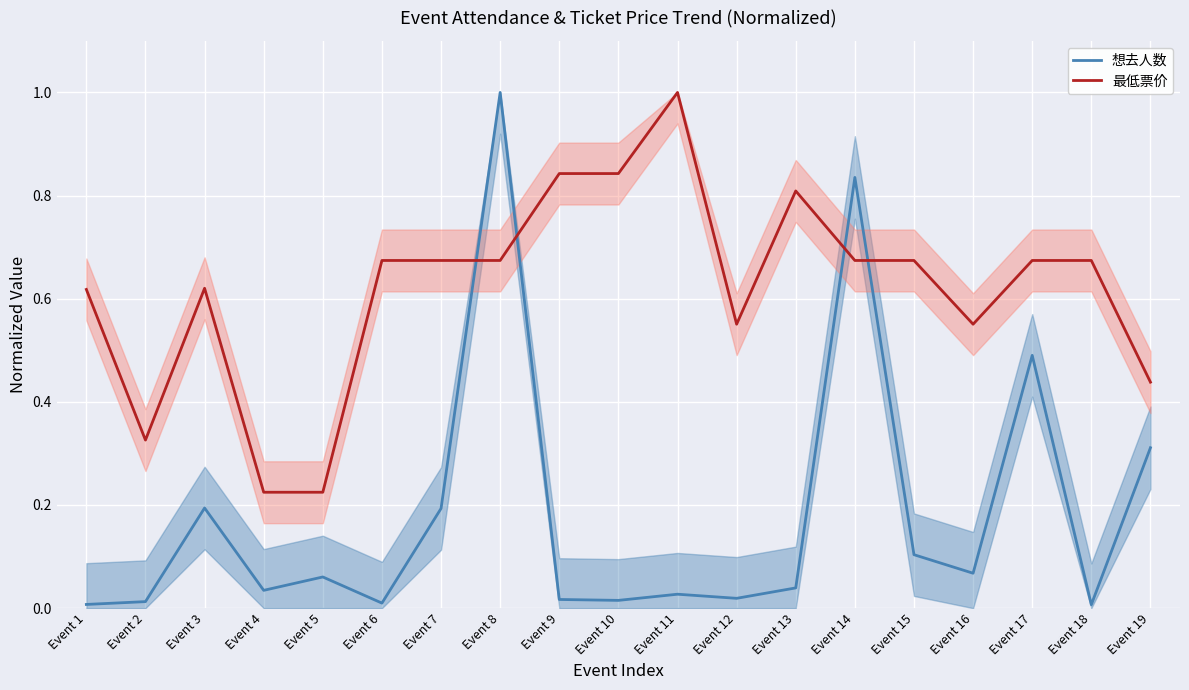

What is the difference between the maximum and minimum values in the 想去人数 series?

1.0